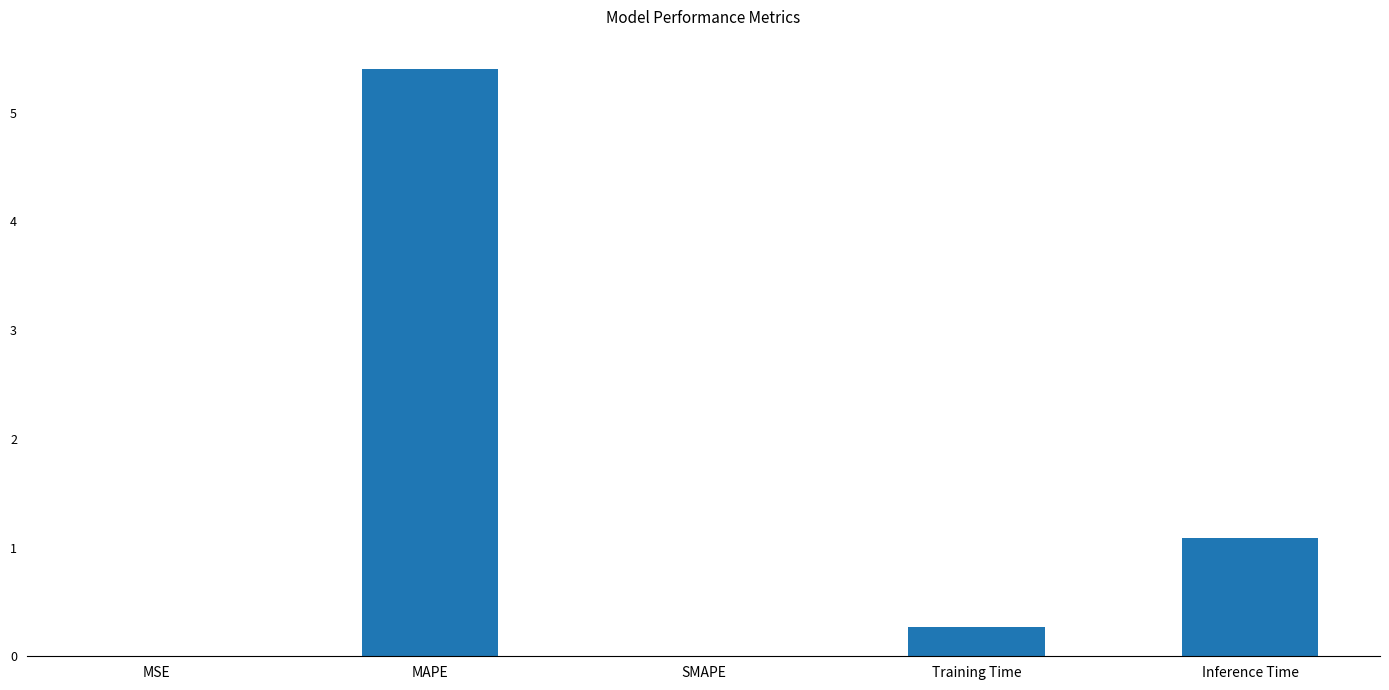

What is the sum of the values at Training Time and MAPE?

5.7